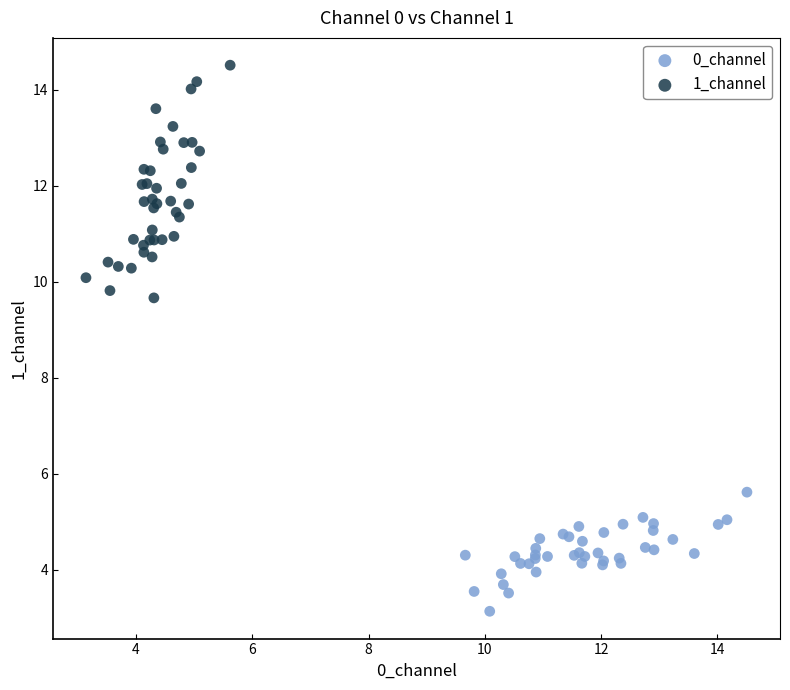

Which series has the widest spread of Y values?

1_channel